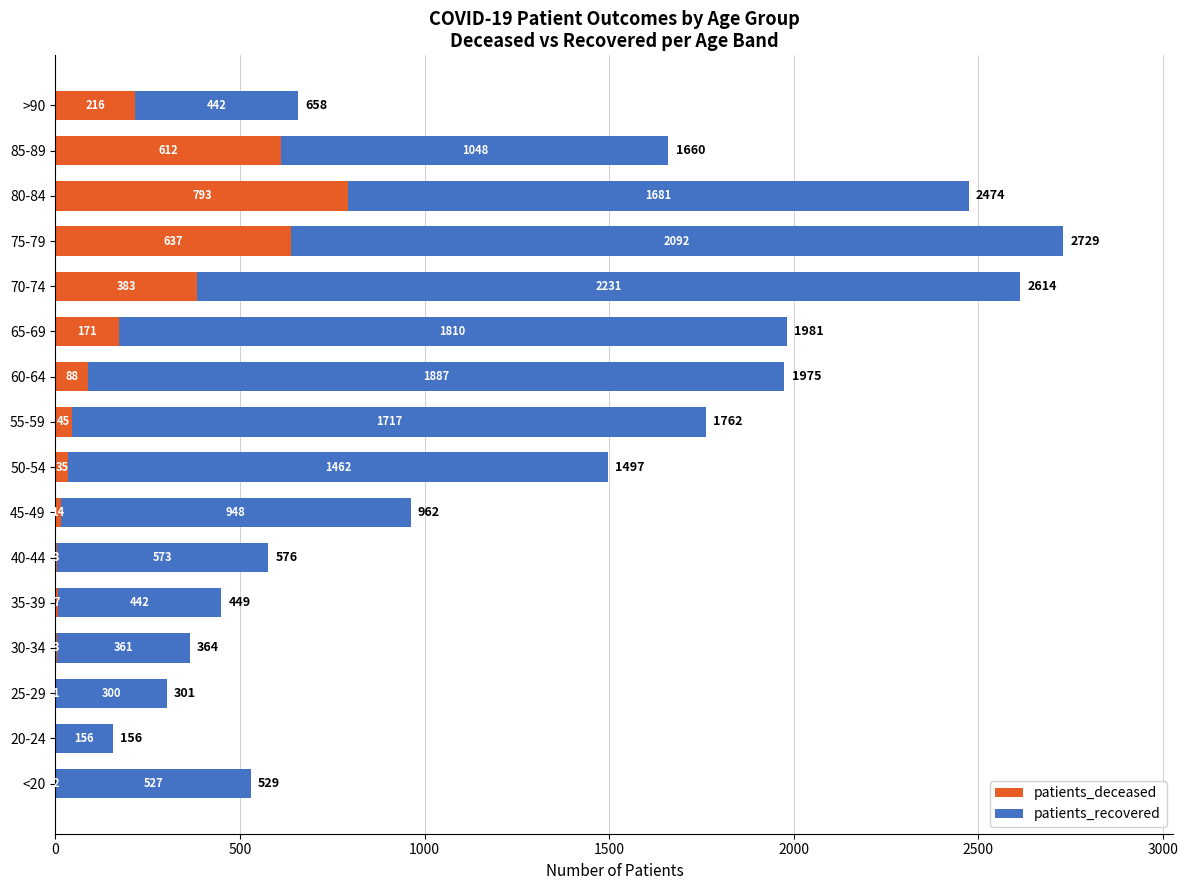

What are all the series names shown in the legend?

patients_deceased, patients_recovered